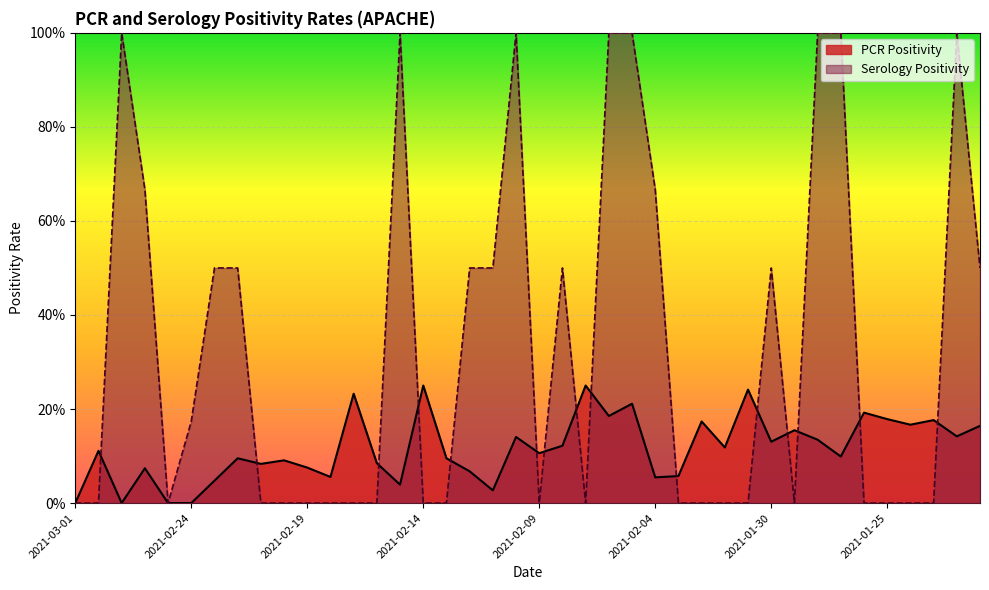

List the series in order of their overall mean, lowest first.

PCR Positivity, Serology Positivity